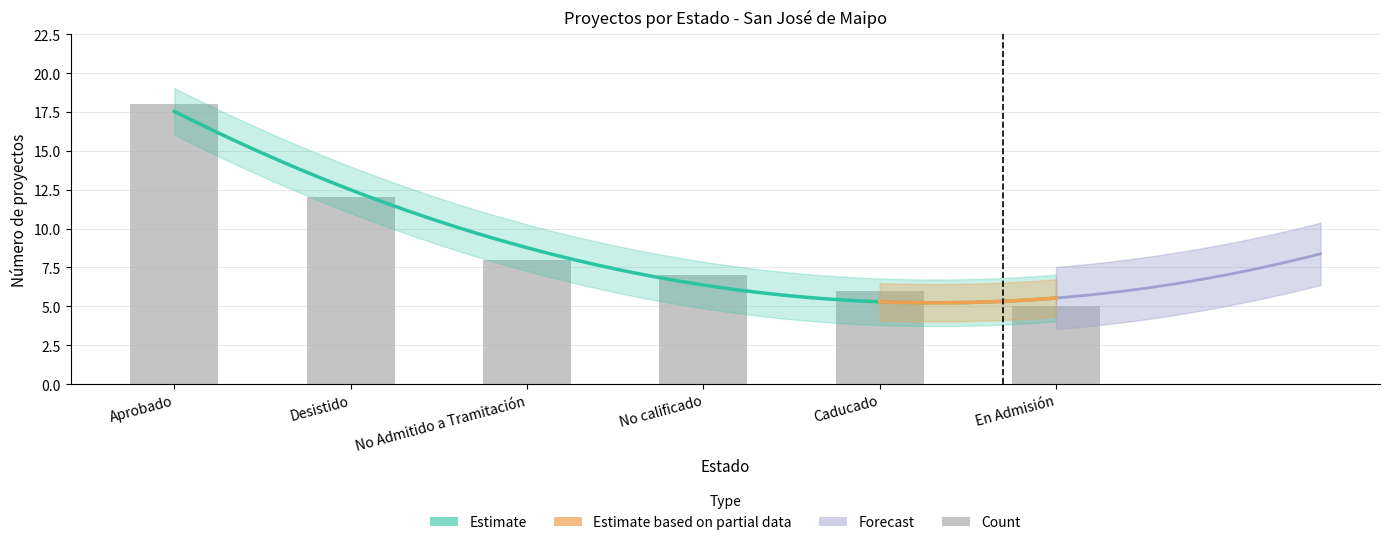

At which label is the value closest to 11?

Desistido